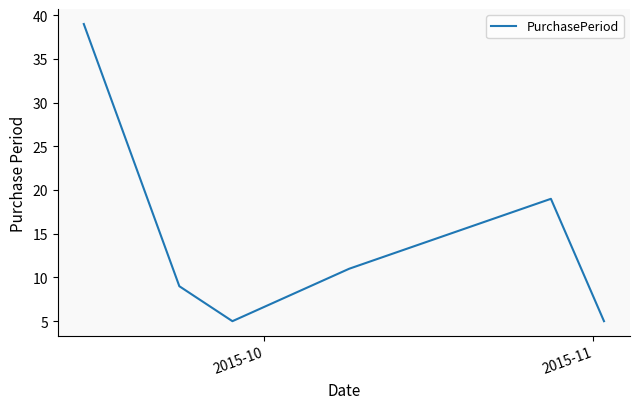

How many interior local valleys (lower than both neighbors) does the data have?

1